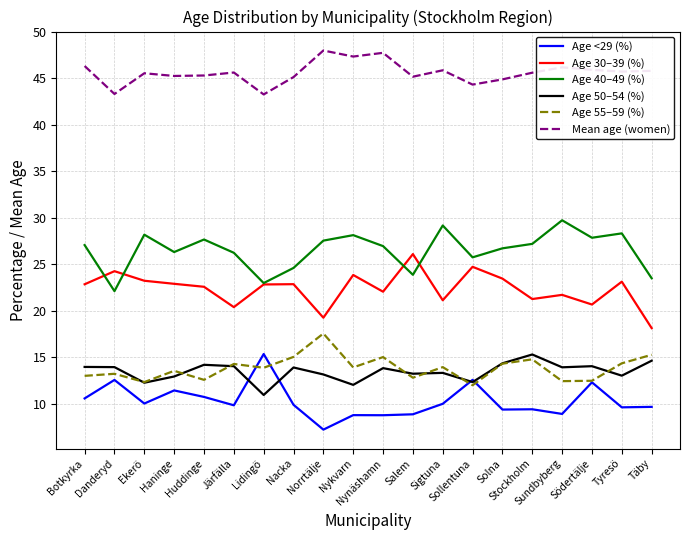

True or false: Age <29 (%) and Age 40–49 (%) cross at least once.

False